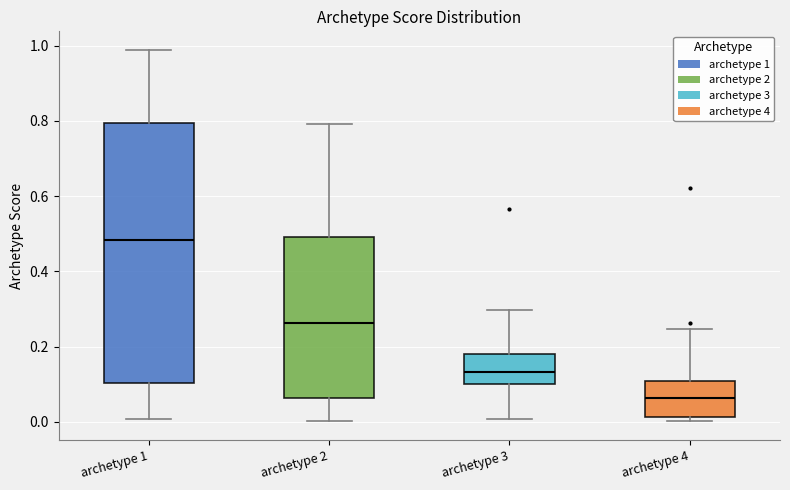

Reading left to right, read every box against the y-axis: the position of its median line, the range the box covers, and the ends of its whiskers. The values are not printed on the chart, so give them approximately, as read against the axis.

archetype 1: median 0.48, box 0.10 to 0.80, whiskers 0.00 to 0.98
archetype 2: median 0.26, box 0.06 to 0.50, whiskers 0.00 to 0.80
archetype 3: median 0.14, box 0.10 to 0.18, whiskers 0.00 to 0.30
archetype 4: median 0.06, box 0.02 to 0.10, whiskers 0.00 to 0.24